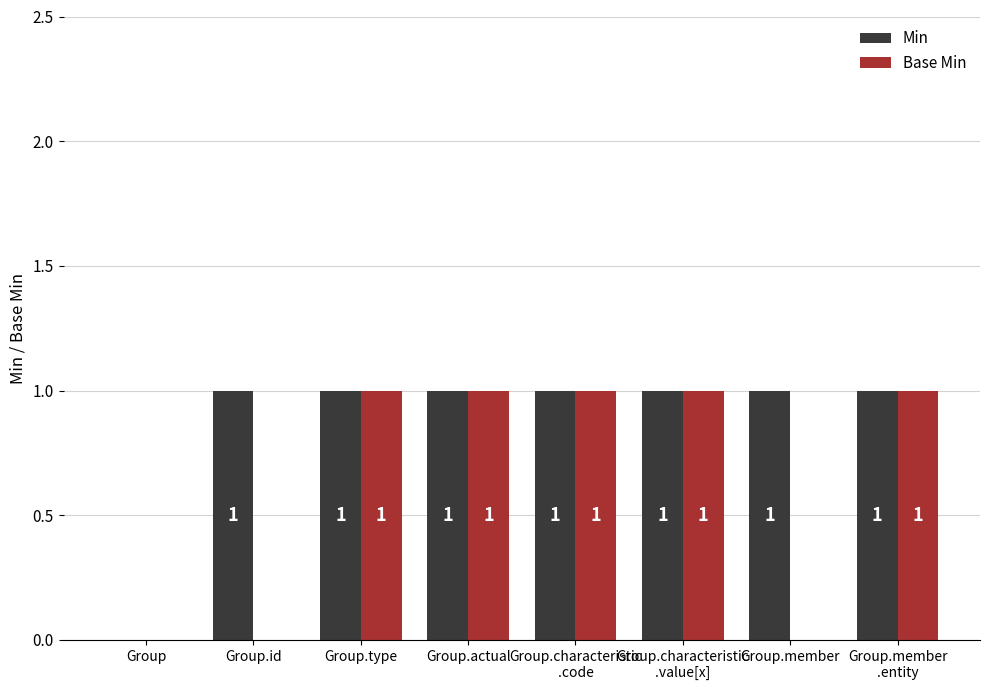

Which series has the largest total across all categories?

Min